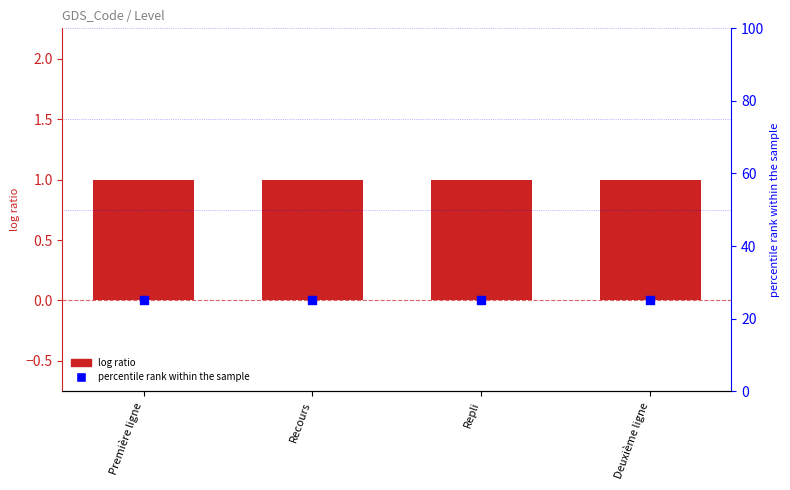

Which series reaches the maximum Y coordinate?

percentile rank within the sample